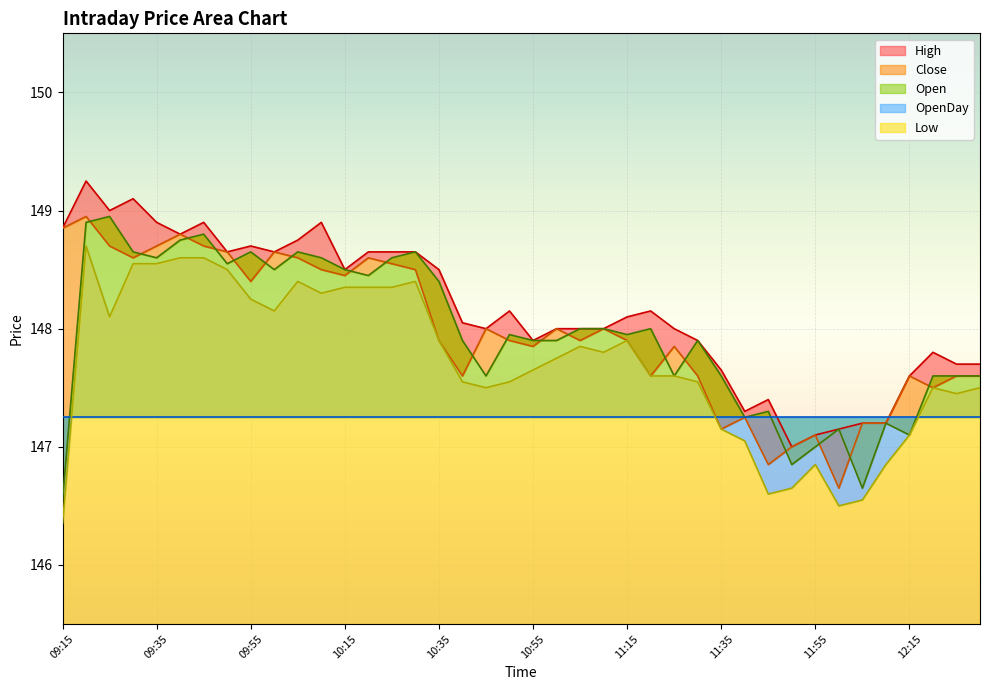

How many data points does each series have?

40